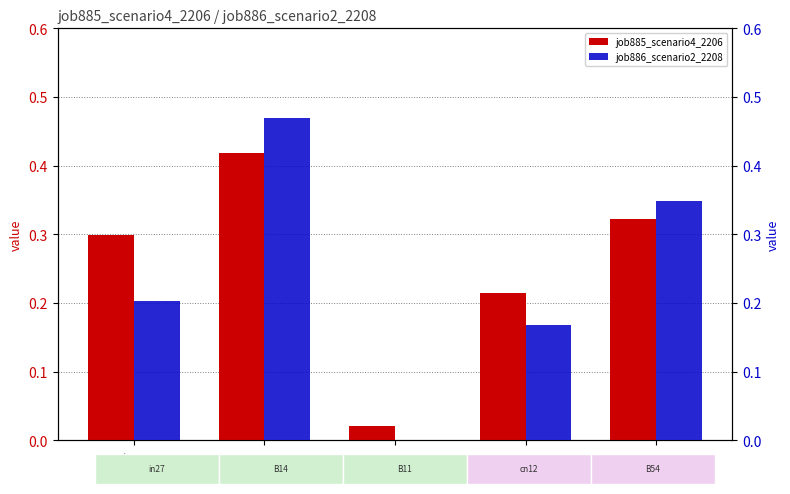

Which series has the largest total across all categories?

job885_scenario4_2206